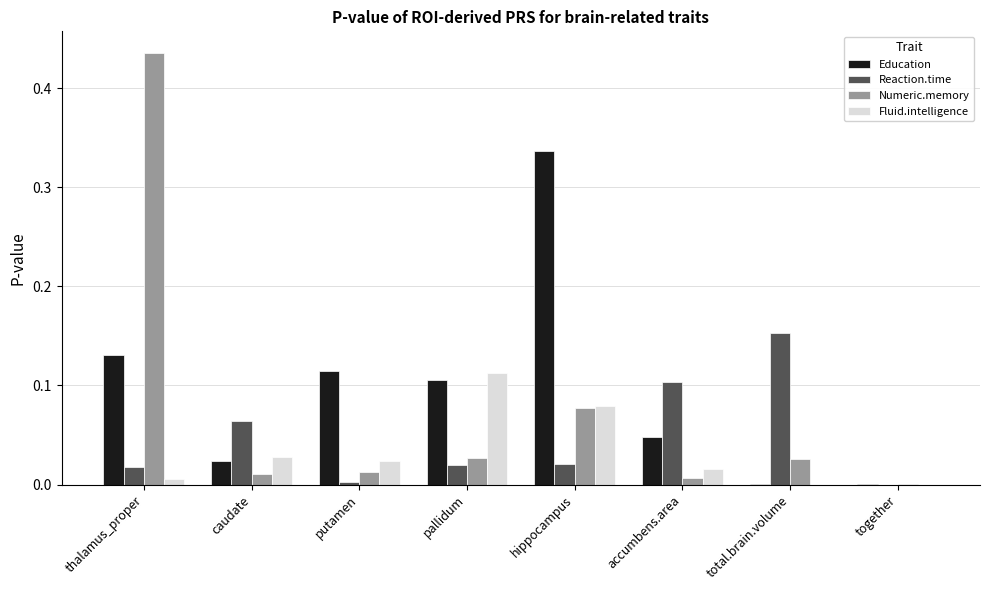

Is it true that Reaction.time equals 0.1 at accumbens.area?

True